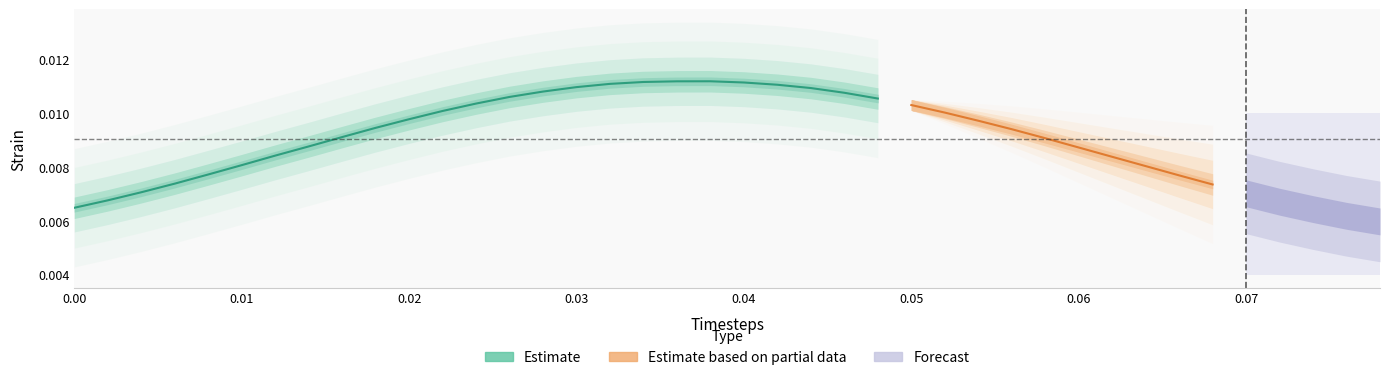

The strain series shows 0.0 at 6. True or false?

False